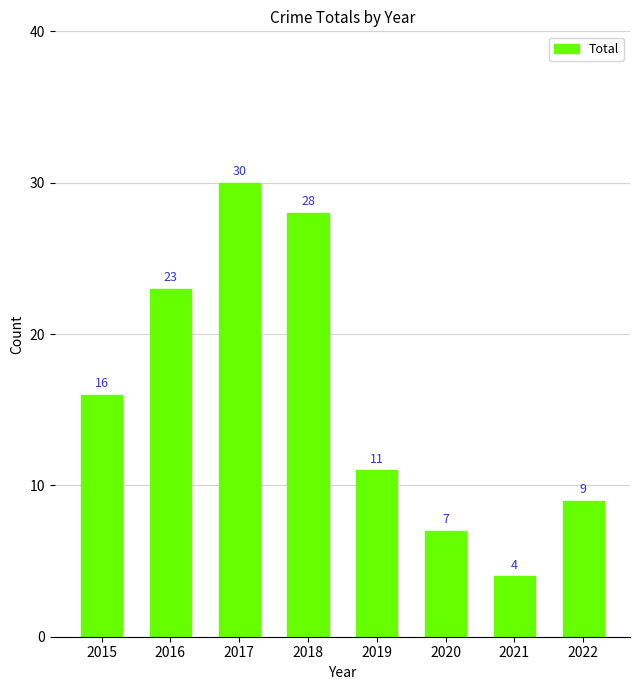

Reading right to left, what are all the values shown in this chart?

9	4	7	11	28	30	23	16